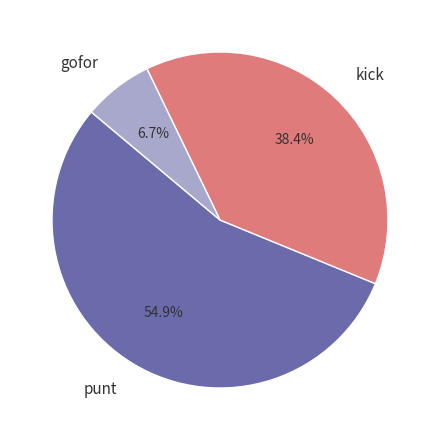

Is it true that gofor is 69% of the pie?

False